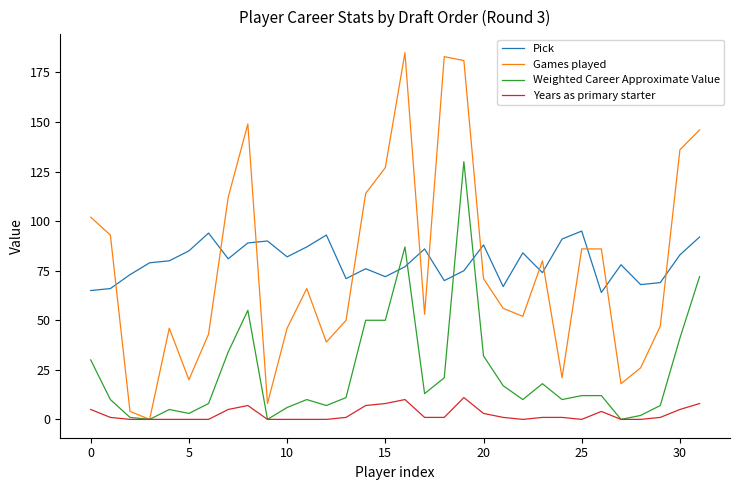

Which series has the widest spread of values?

Games played